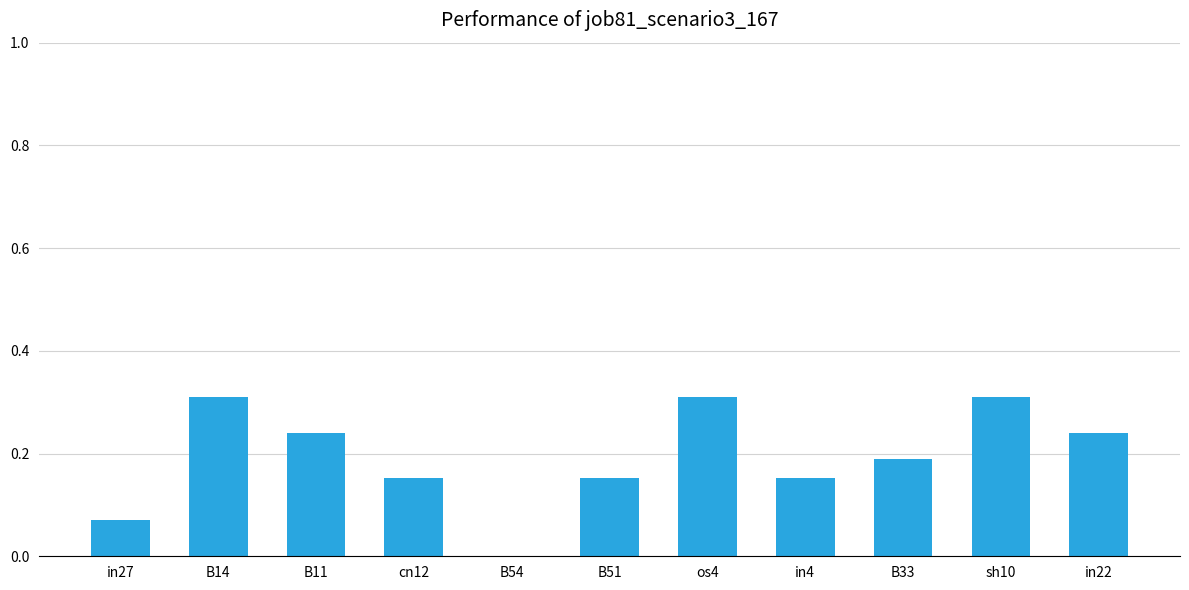

True or false: the data shows -0.2 at B54.

False